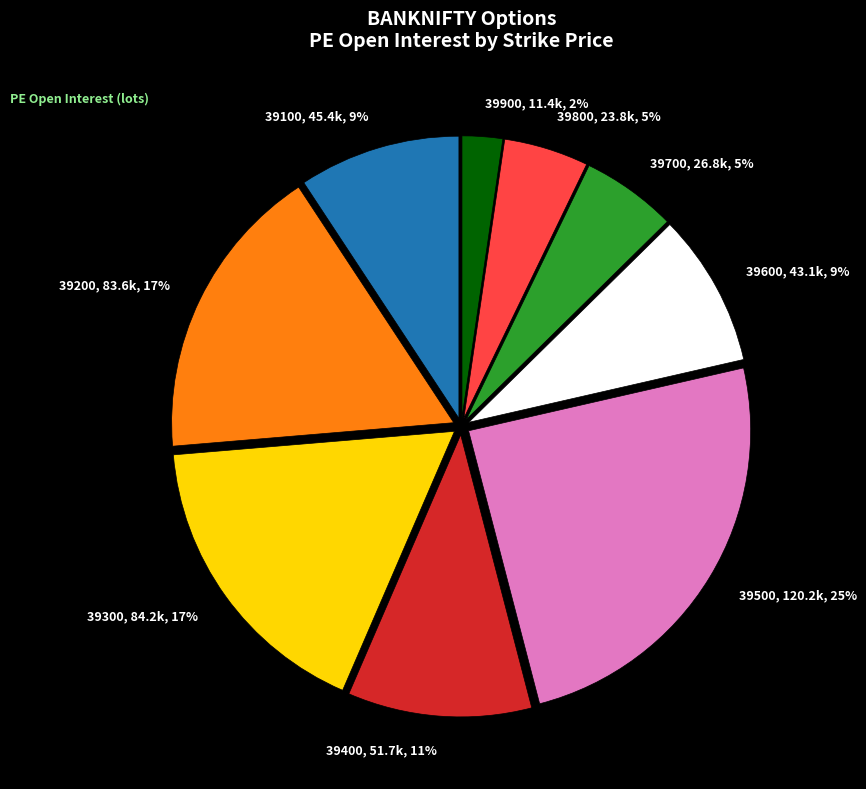

What percentage is the 39500 slice, to the nearest percent?

25%